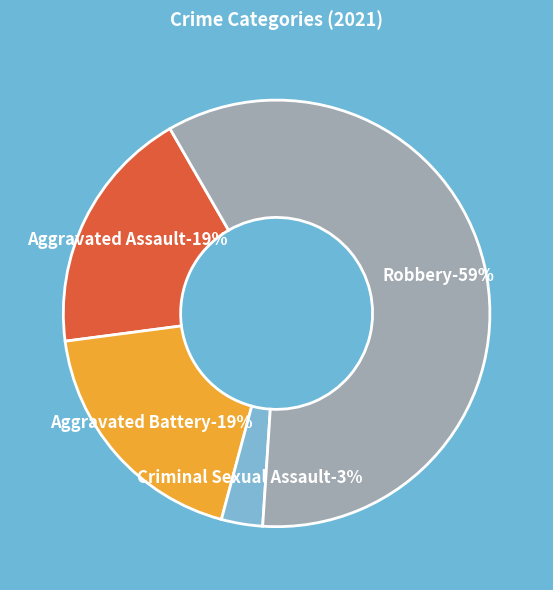

What percentage do Aggravated Assault and Aggravated Battery together represent?

37.5%